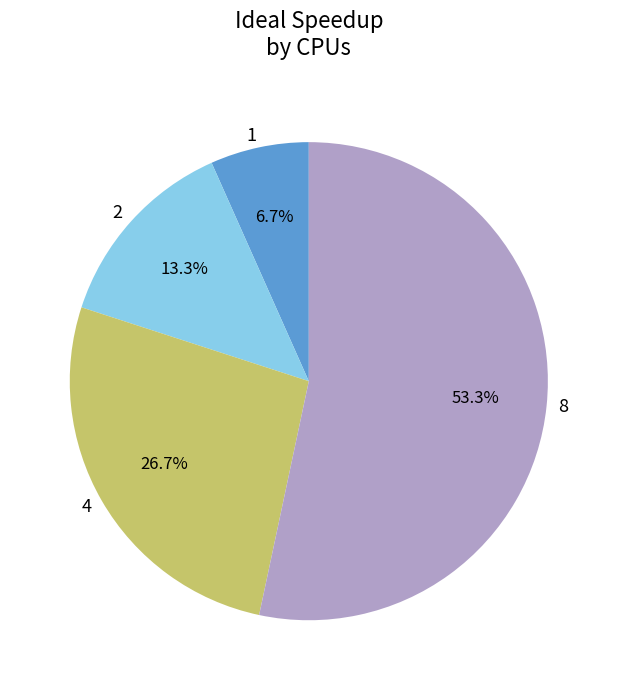

True or false: 4 accounts for 27% of the total.

True